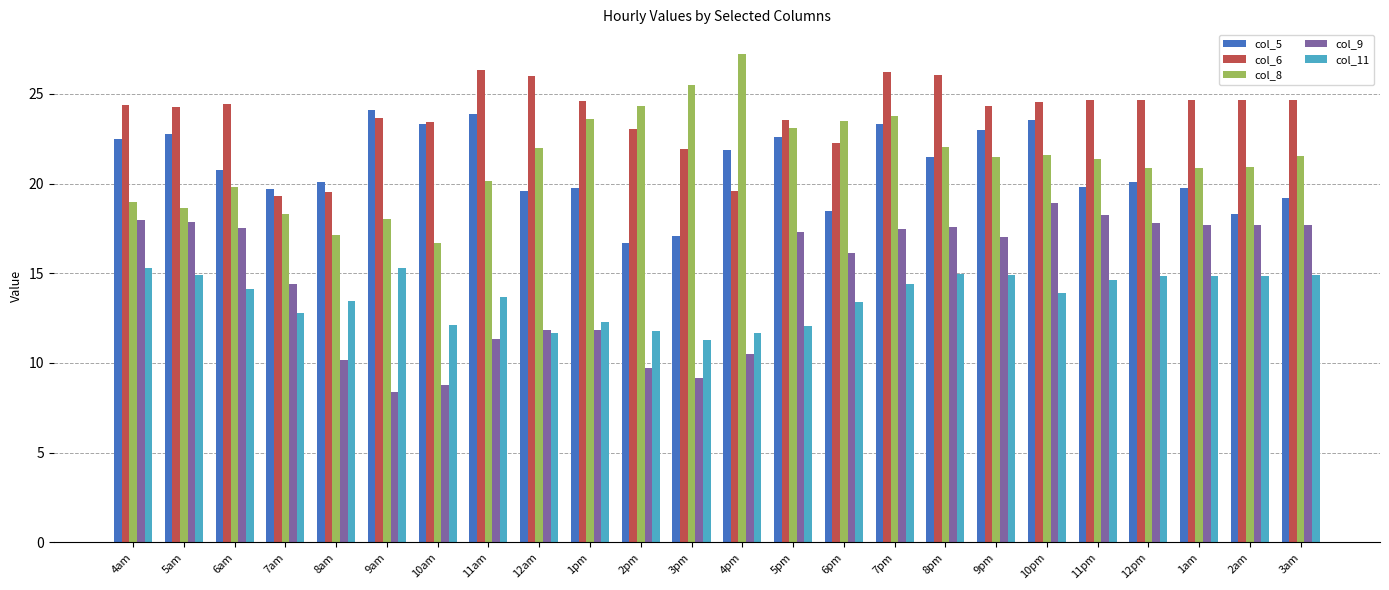

Which series changed the most between 7am and 3am?

col_6